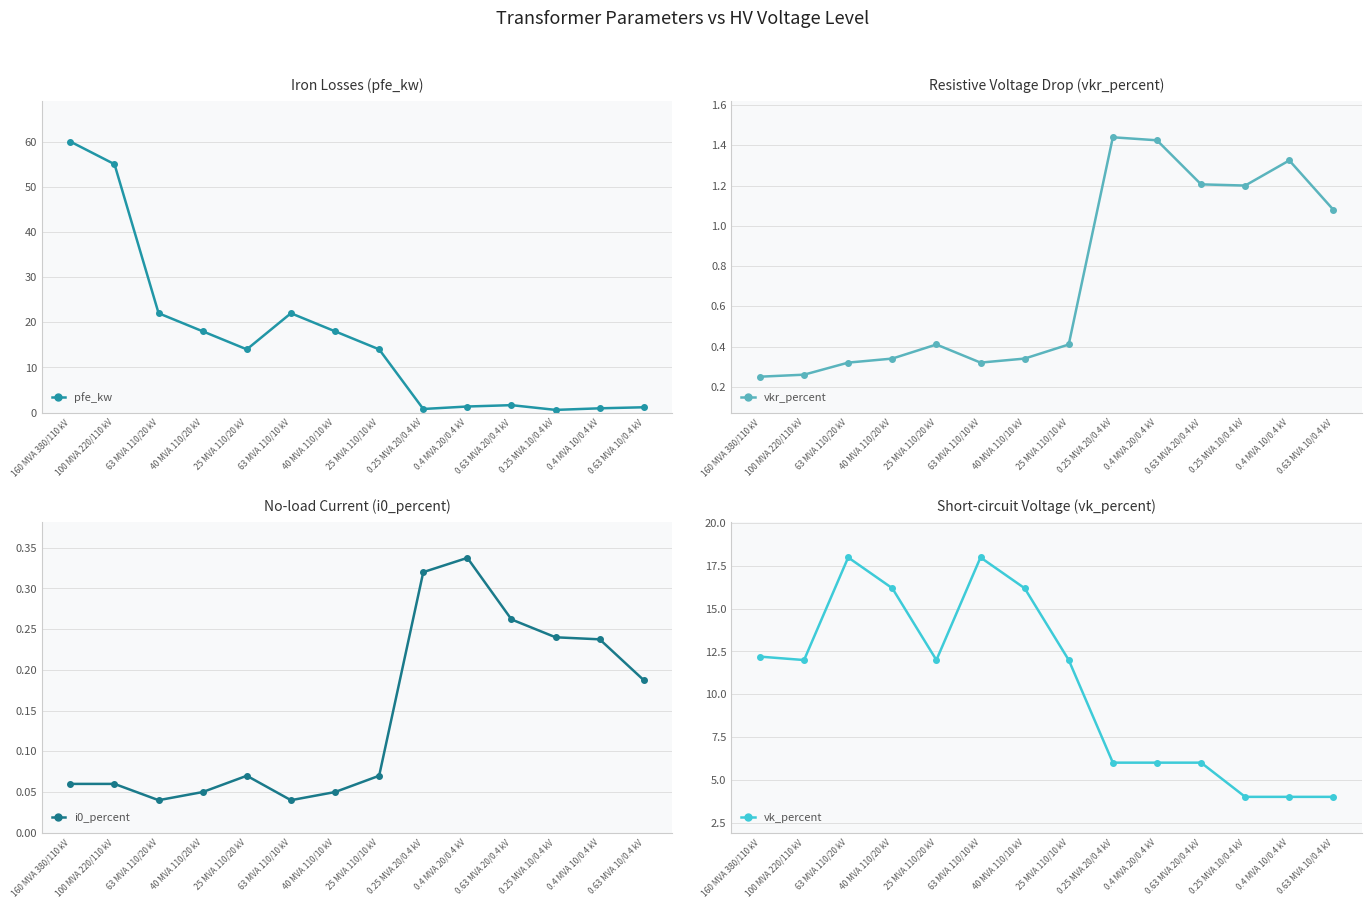

Rank the series by their maximum value, from lowest to highest.

i0_percent, vkr_percent, vk_percent, pfe_kw